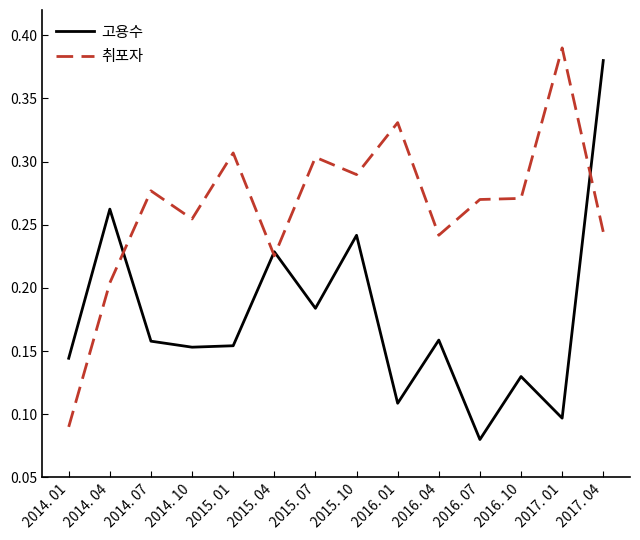

Which category has the lowest value in the 취포자 series?

2014. 01